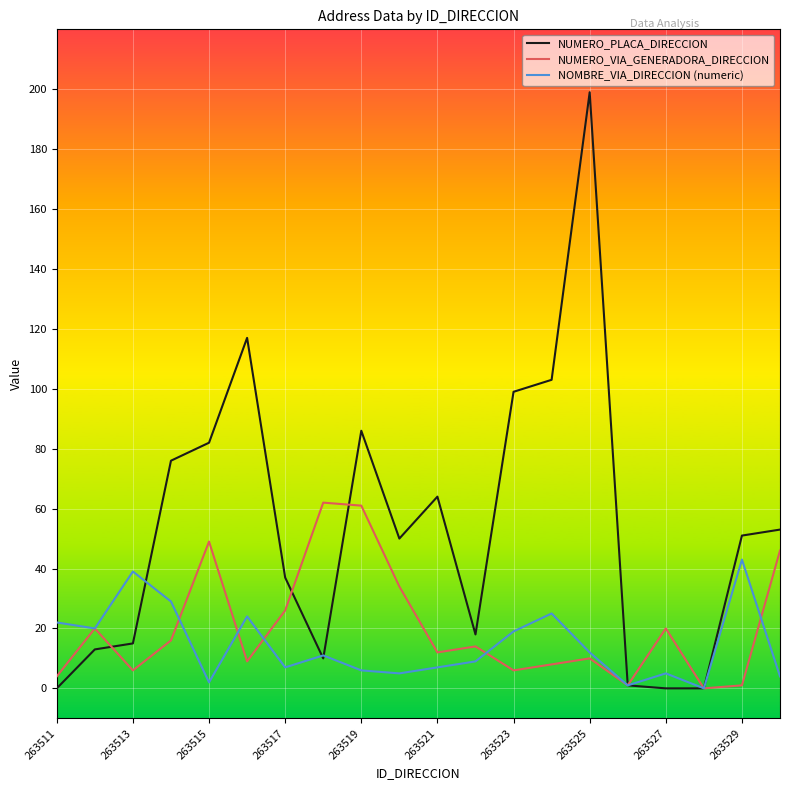

Which series has the largest total across all categories?

NUMERO_PLACA_DIRECCION